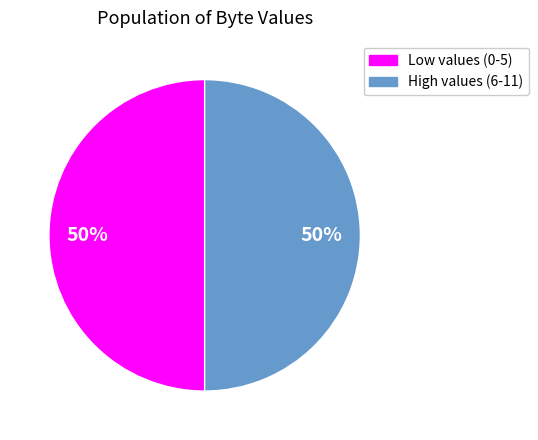

How many slices are in this pie chart?

2